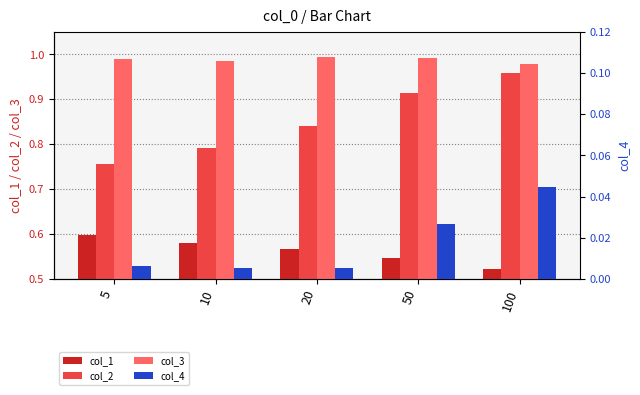

What is the maximum value shown in the chart?

1.0